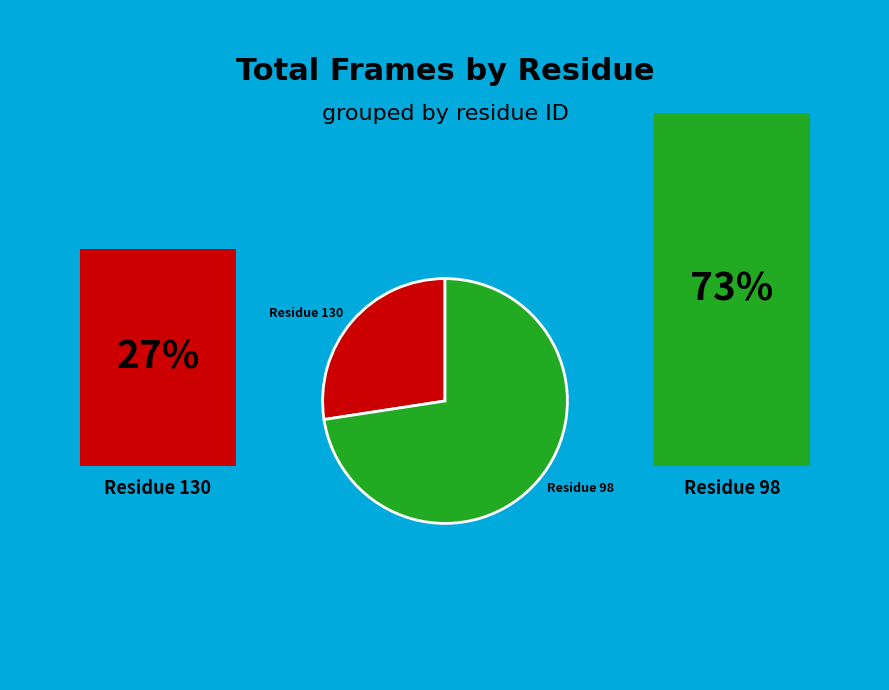

Which category has the biggest portion of the pie?

Residue 98